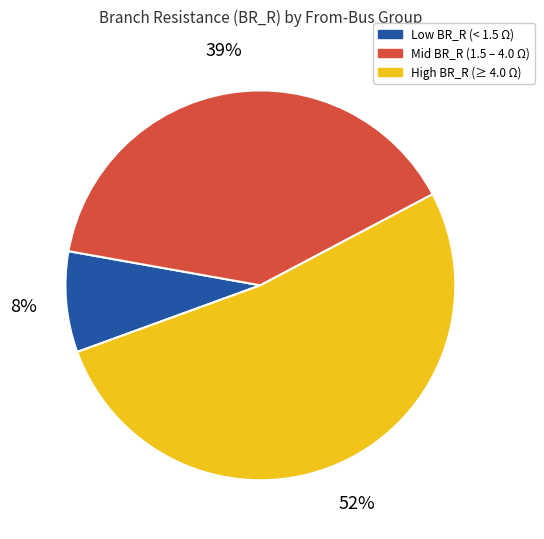

To the nearest percent, what is the difference between the largest and smallest slice percentages?

44%